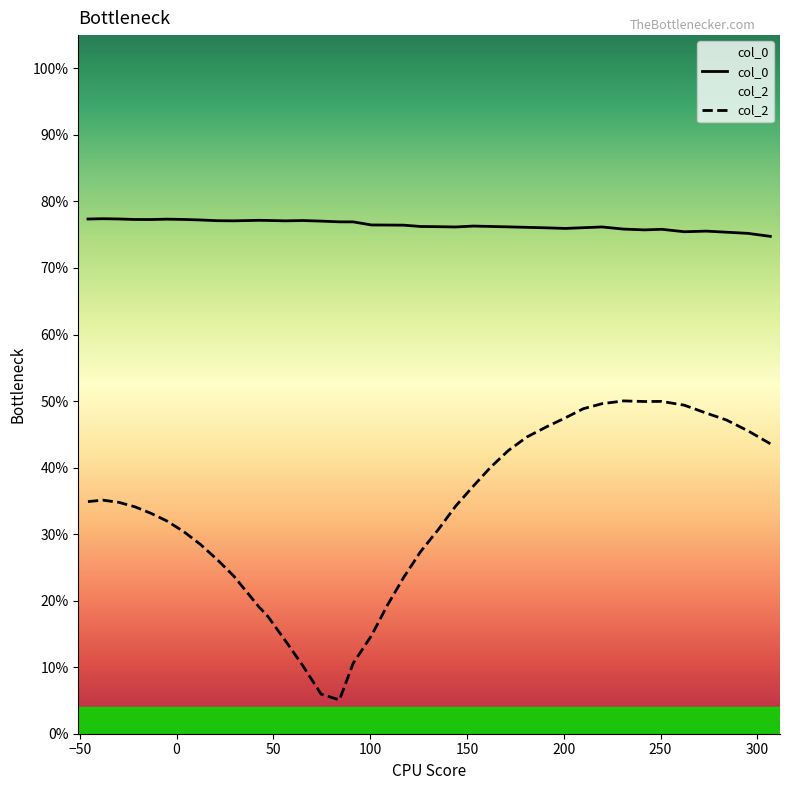

How many categories are shown in the chart?

39